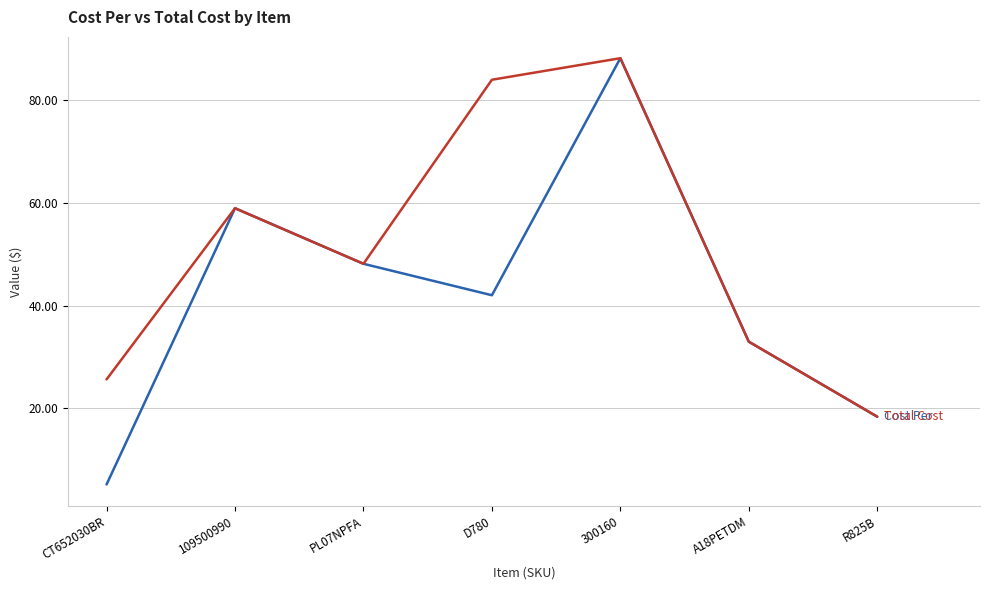

What position from the right is PL07NPFA?

5